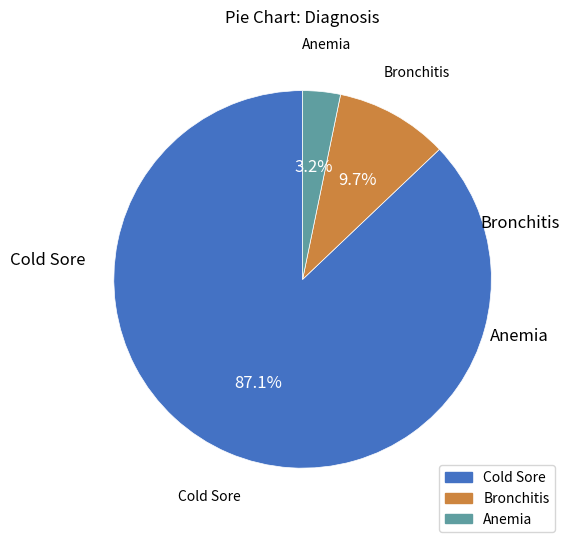

To the nearest percent, what is the difference between the largest and smallest slice percentages?

84%